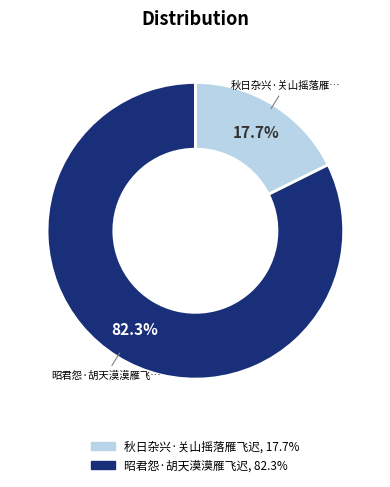

Between 秋日杂兴·关山摇落雁飞迟 and 昭君怨·胡天漠漠雁飞迟, which is larger?

昭君怨·胡天漠漠雁飞迟